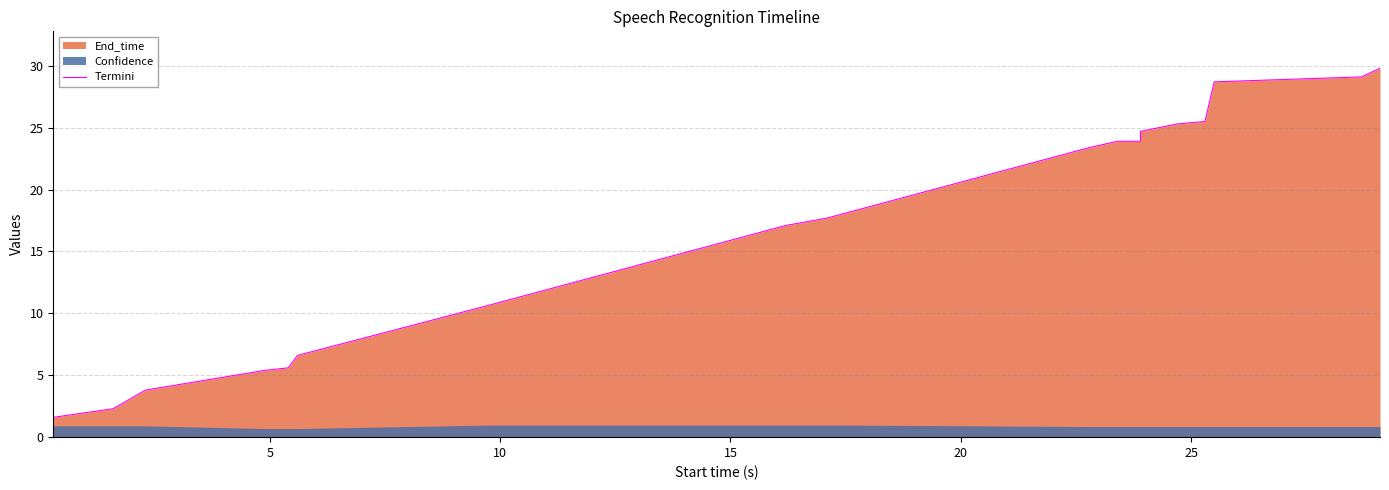

Reading right to left, transcribe all the data shown in this chart.

29.8	29.1	28.7	25.5	25.3	24.7	23.9	23.9	23.4	18.3	17.7	17.1	11.5	10.6	6.6	5.6	5.4	3.8	2.3	1.6